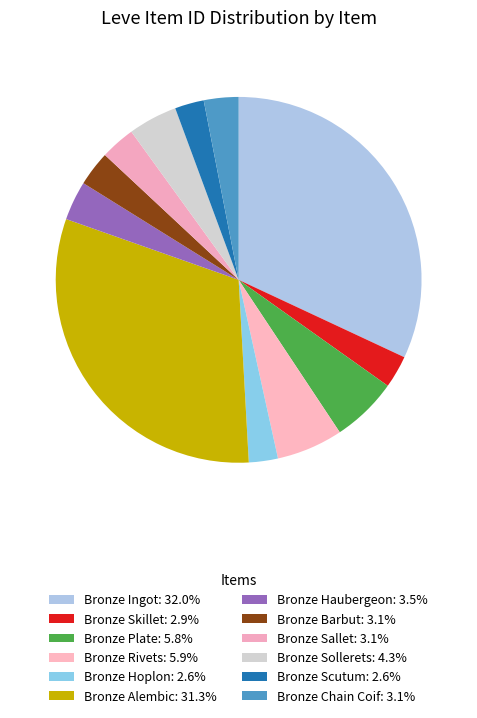

Count the number of slices in the pie.

12